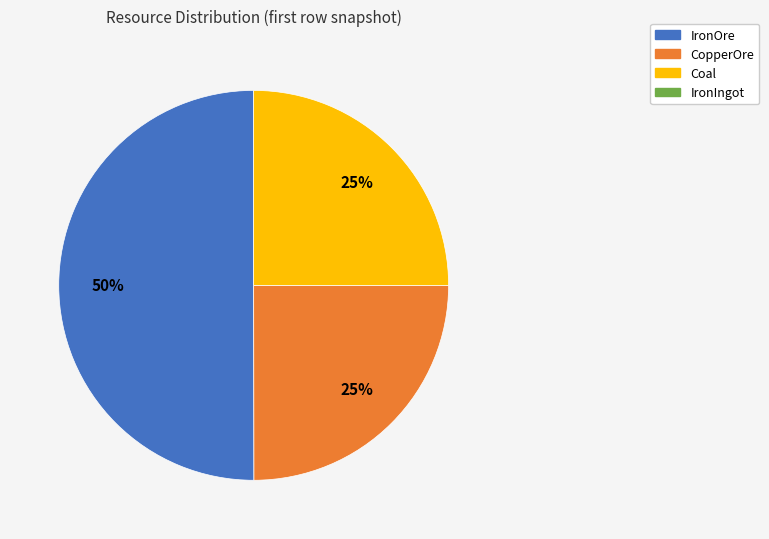

To the nearest percent, what is the average slice percentage?

33%